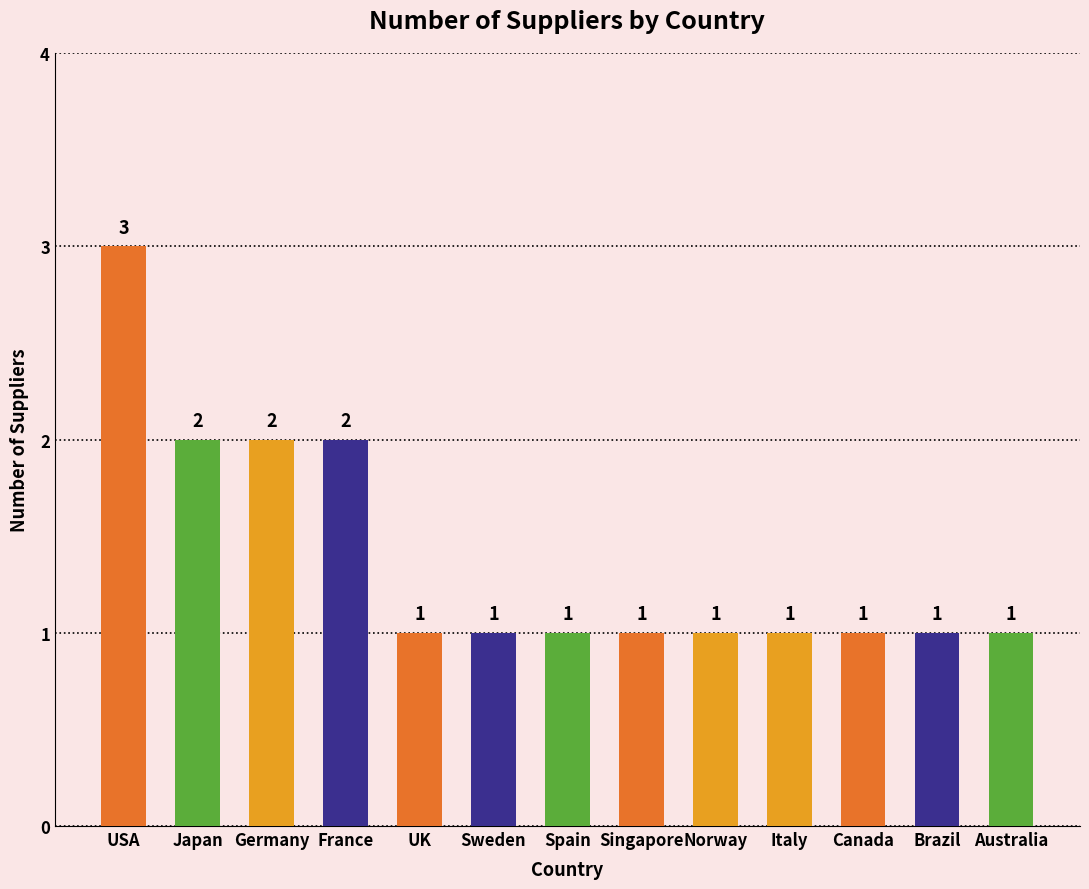

What is the label of the 2nd bar from the left?

Japan